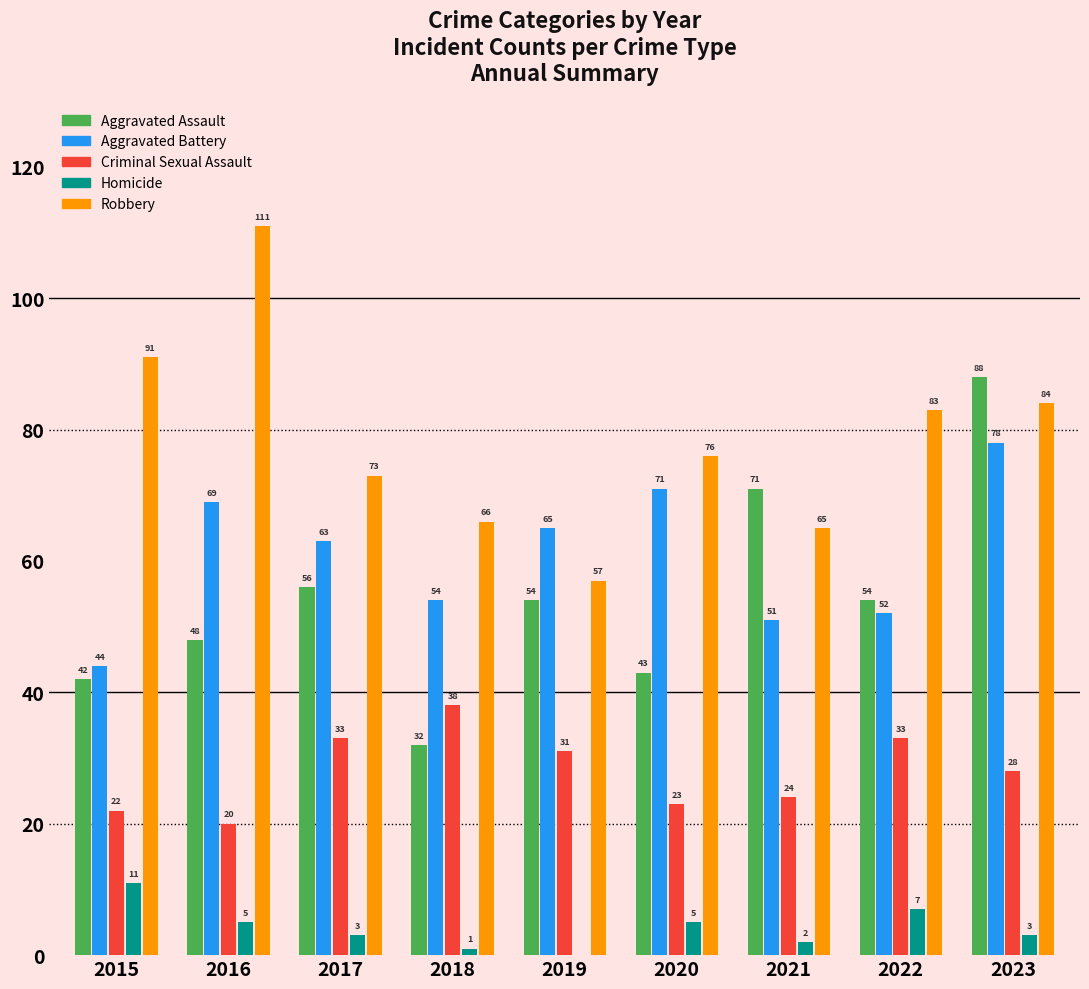

The value of Robbery at 2017 is 37. True or false?

False